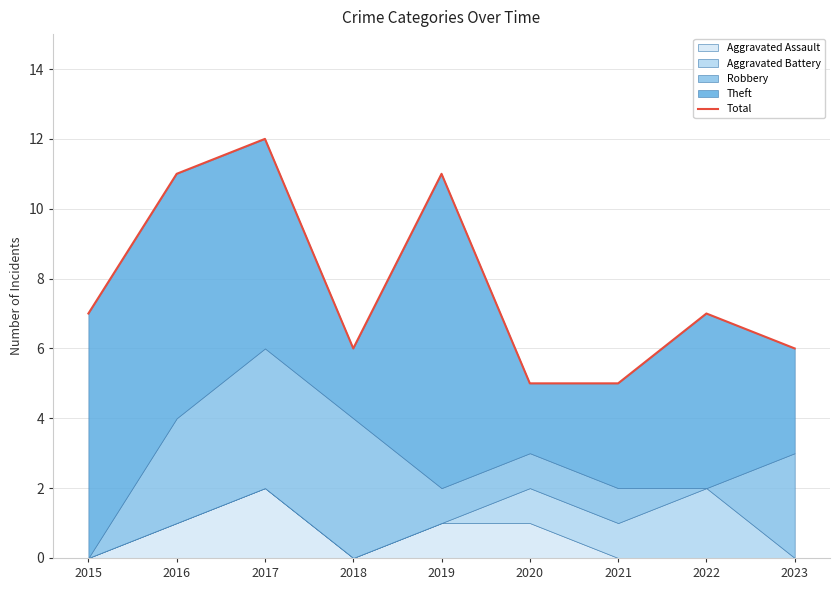

Does the chart display data point markers on the line(s)?

No